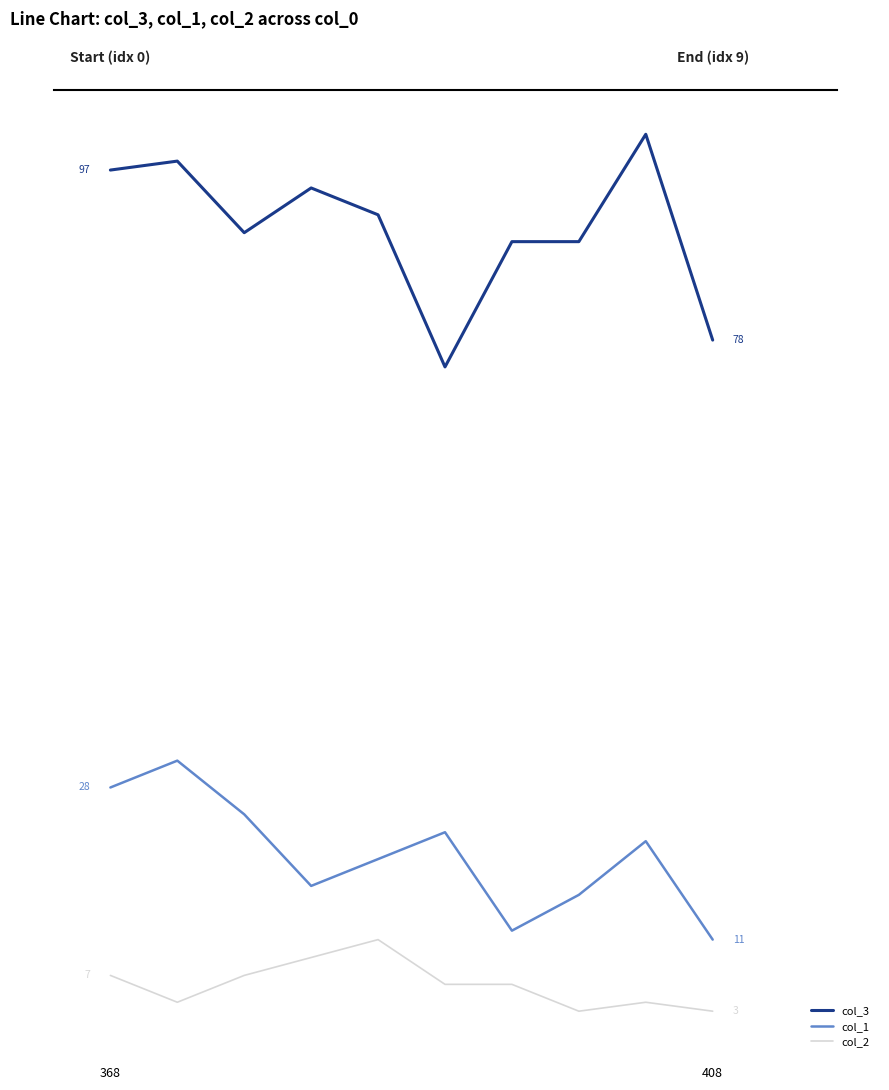

Does the chart have visible grid lines?

No